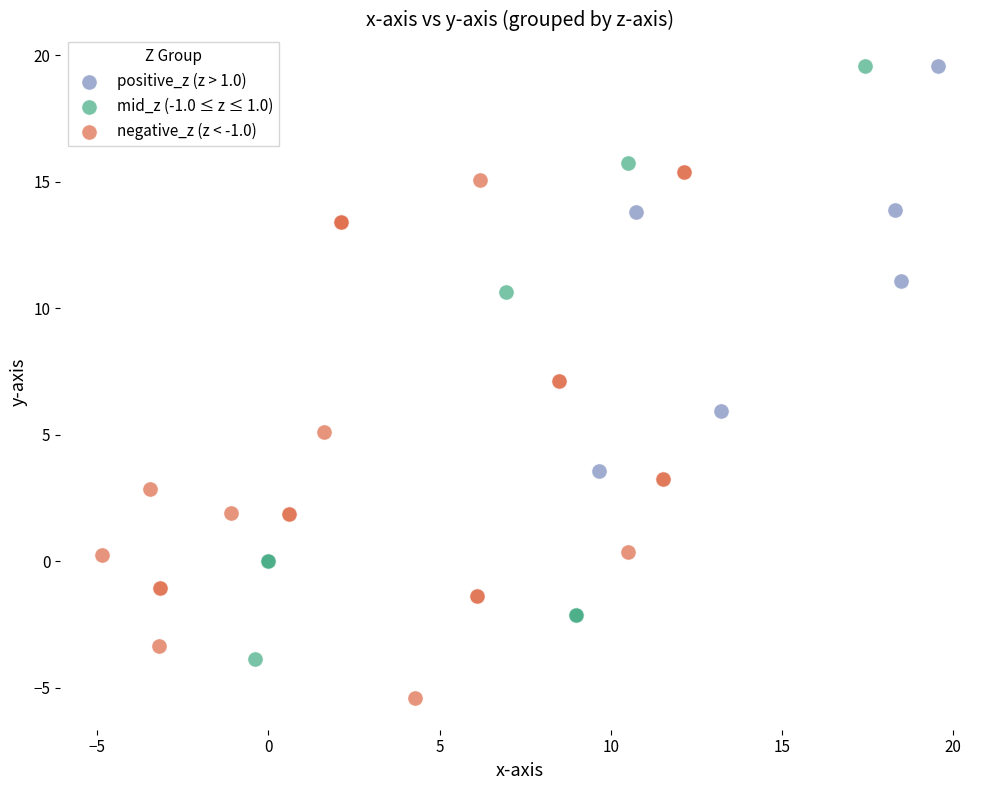

Which series has the largest Y range (max minus min)?

mid_z (-1.0 ≤ z ≤ 1.0)